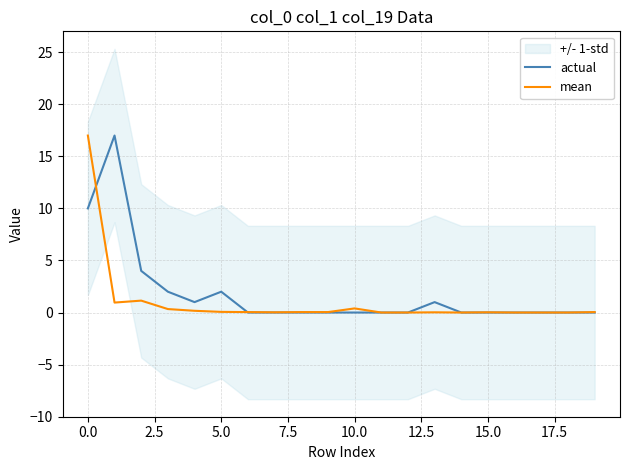

What is the highest value of the actual series?

17.0